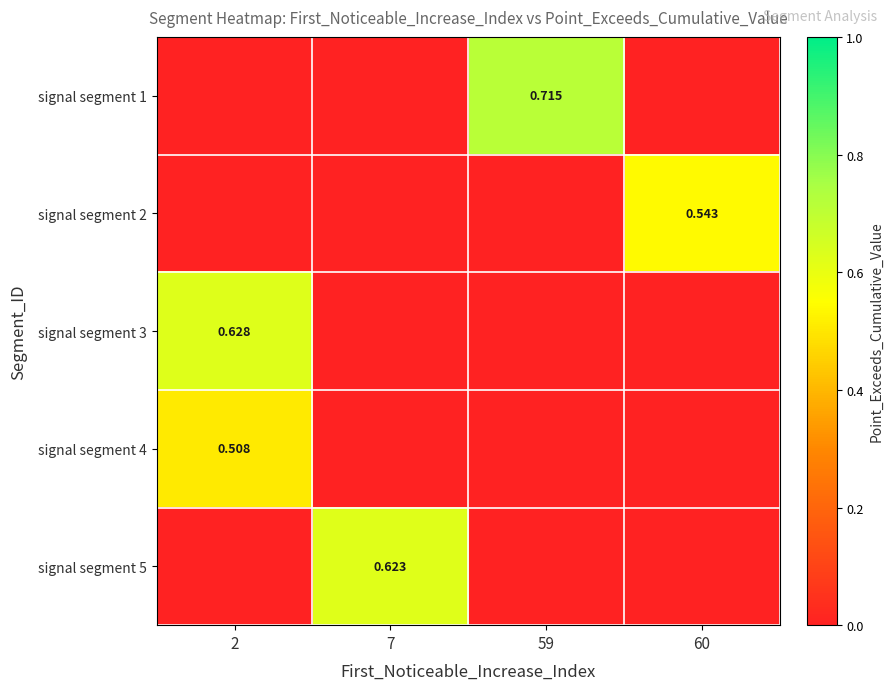

The signal segment 2 series shows 0.0 at 59. True or false?

True